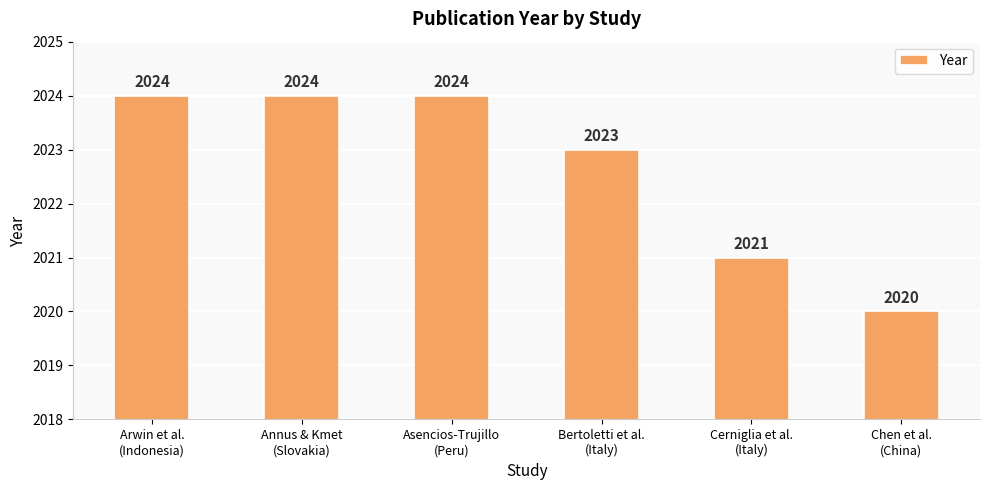

Count the number of categories in the chart.

6